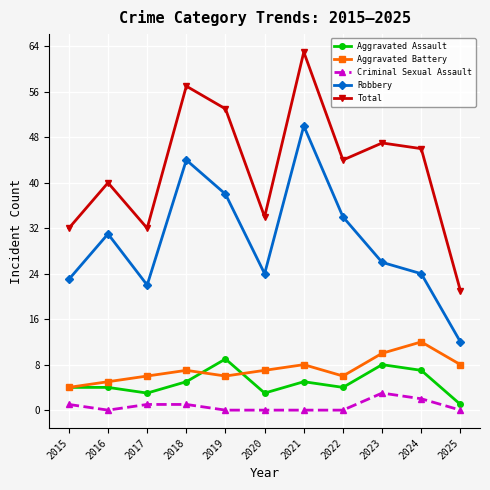

What is the difference between the Criminal Sexual Assault values at 2022 and 2015?

1